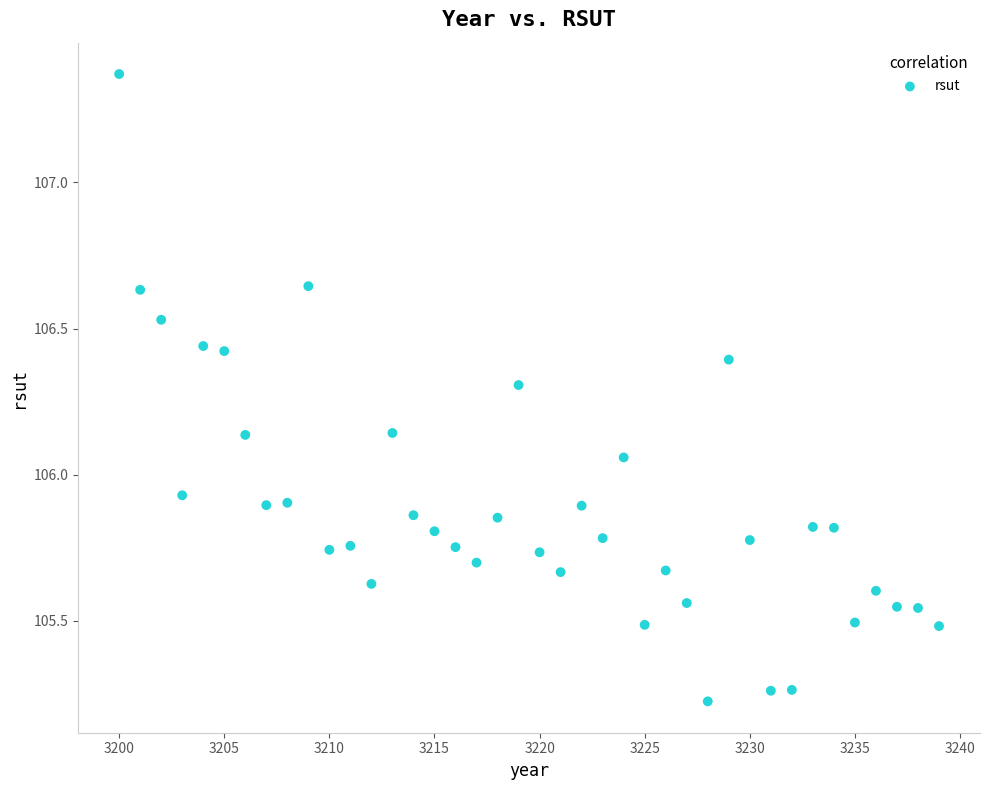

What is the range of X values (max minus min)?

39.0